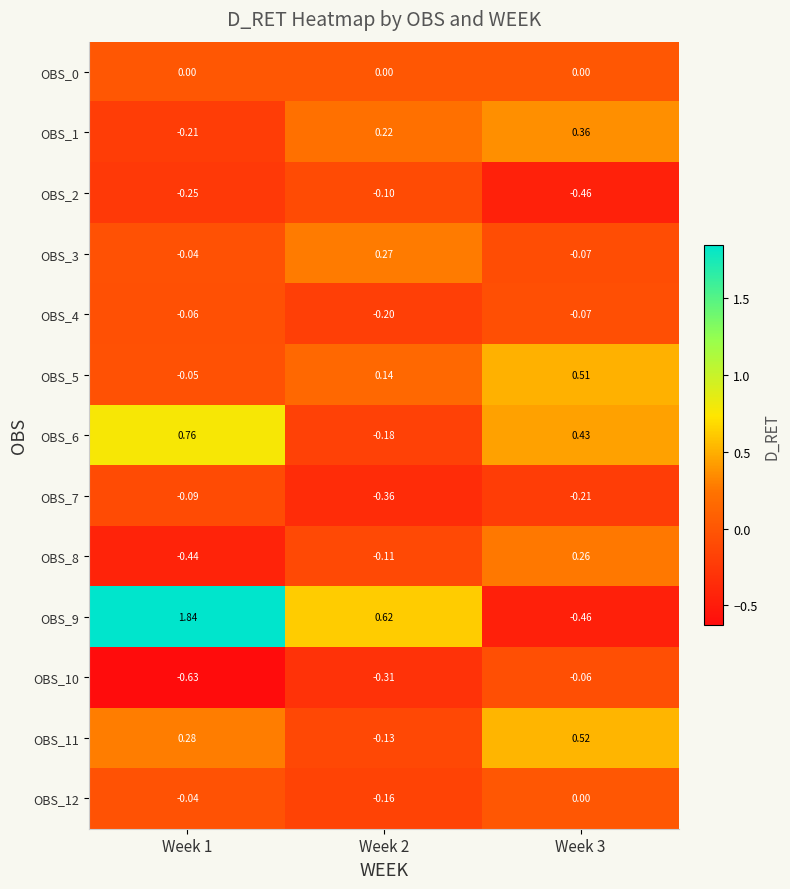

How many data points does each series have?

3